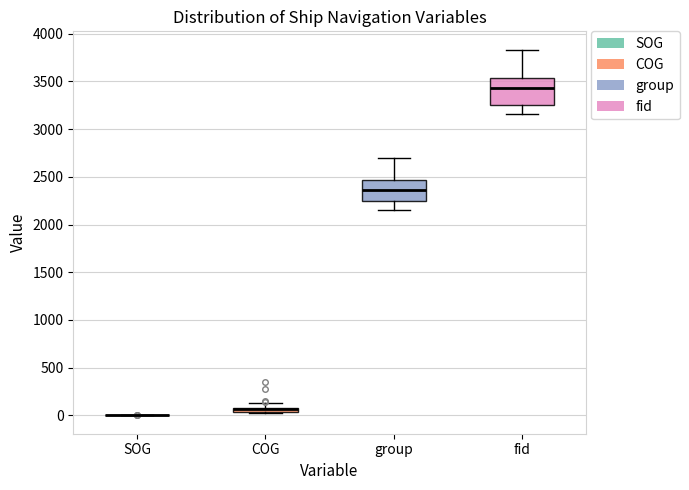

Where is the lower edge of the box for COG on the y-axis? The values are not printed on the chart, so give them approximately, as read against the axis.

50